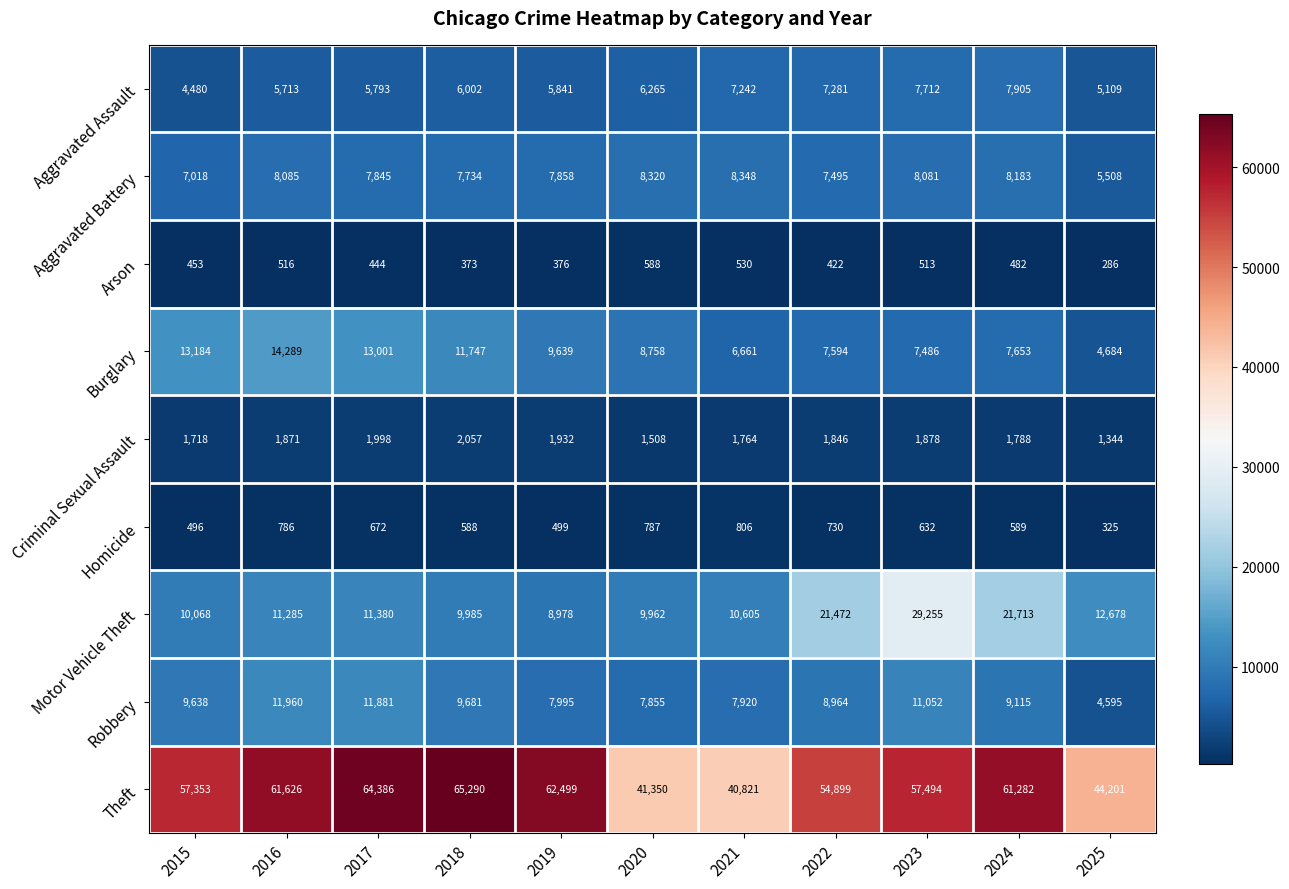

Which series has the largest total across all categories?

Theft